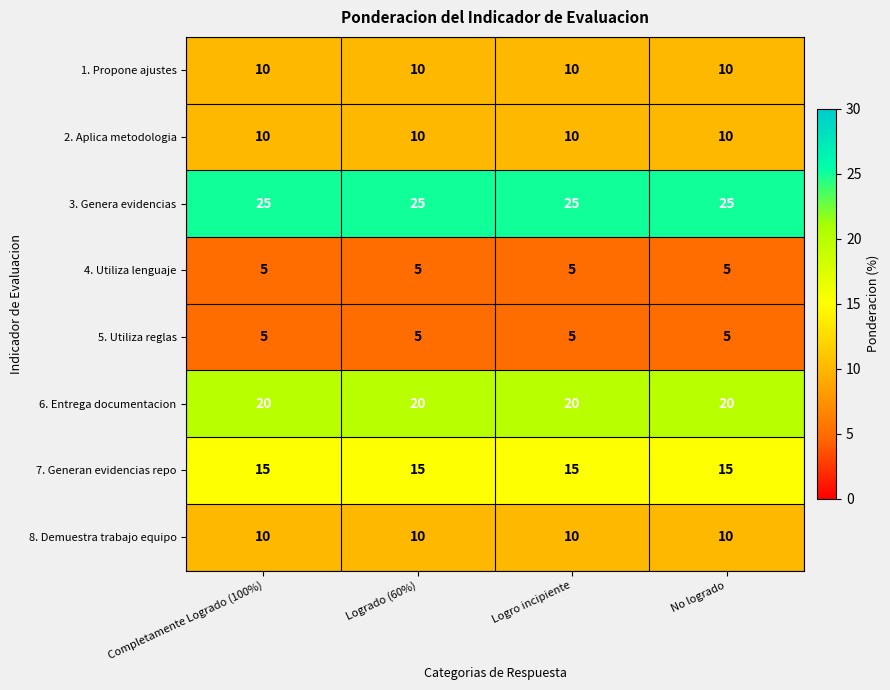

At how many categories does at least one series exceed 24?

4